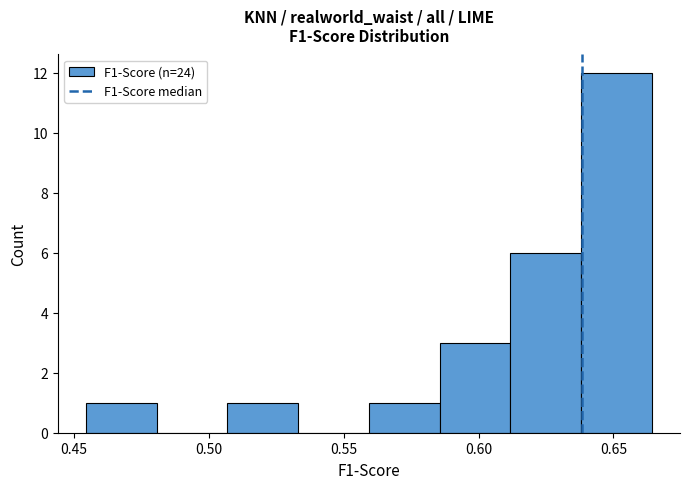

Reading left to right, transcribe this chart: for each bar, give the range it covers on the x-axis and its height. Neither the bar edges nor the heights are printed on the chart, so give them approximately, as read against the axes.

0.455 to 0.480: 1
0.480 to 0.505: 0
0.505 to 0.535: 1
0.535 to 0.560: 0
0.560 to 0.585: 1
0.585 to 0.610: 3
0.610 to 0.640: 6
0.640 to 0.665: 12